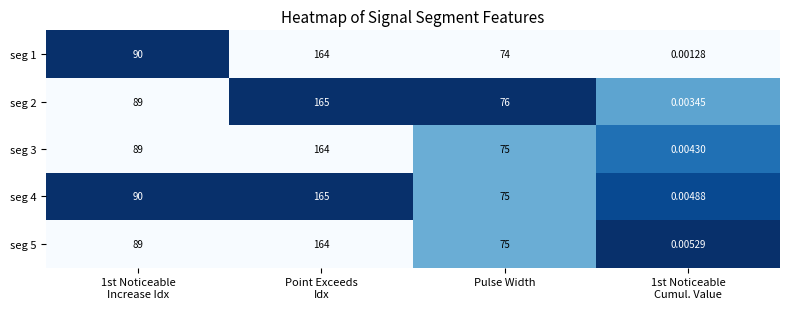

Which series has the largest total across all categories?

seg 4